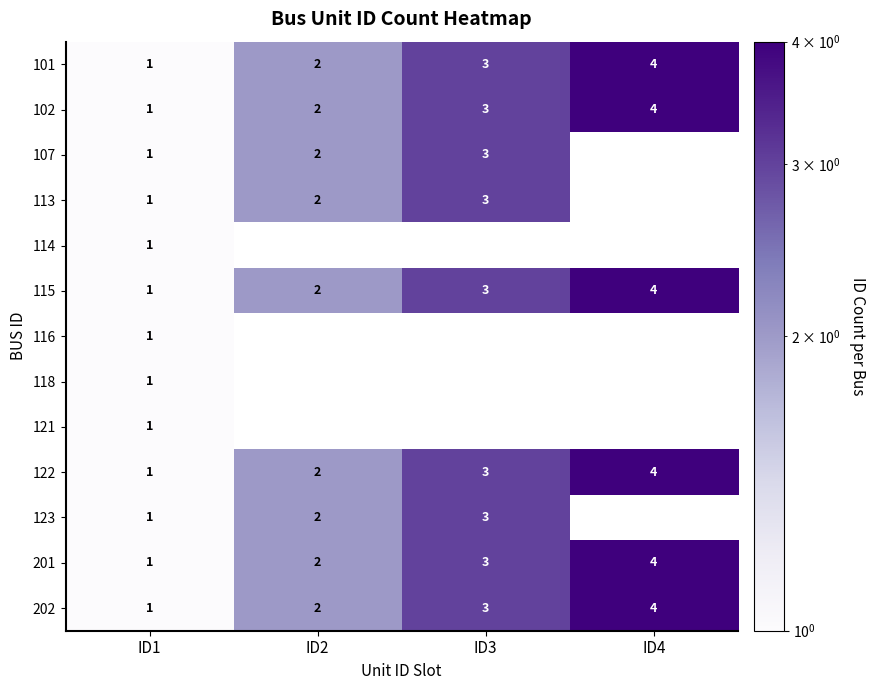

What is the difference between the maximum and minimum values in the 102 series?

3